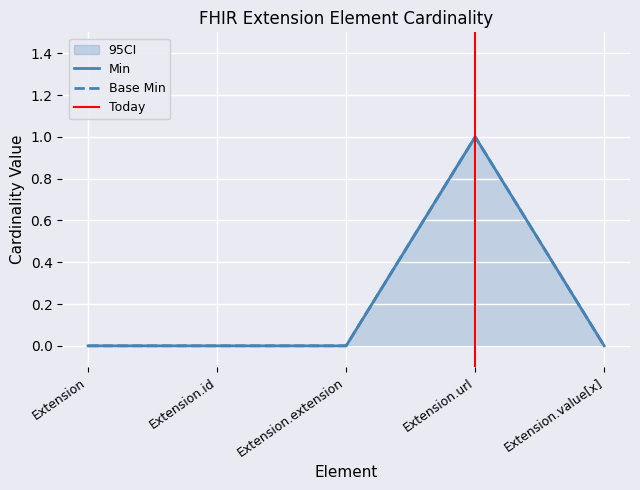

At which category does Base Min reach its first local peak?

Extension.url